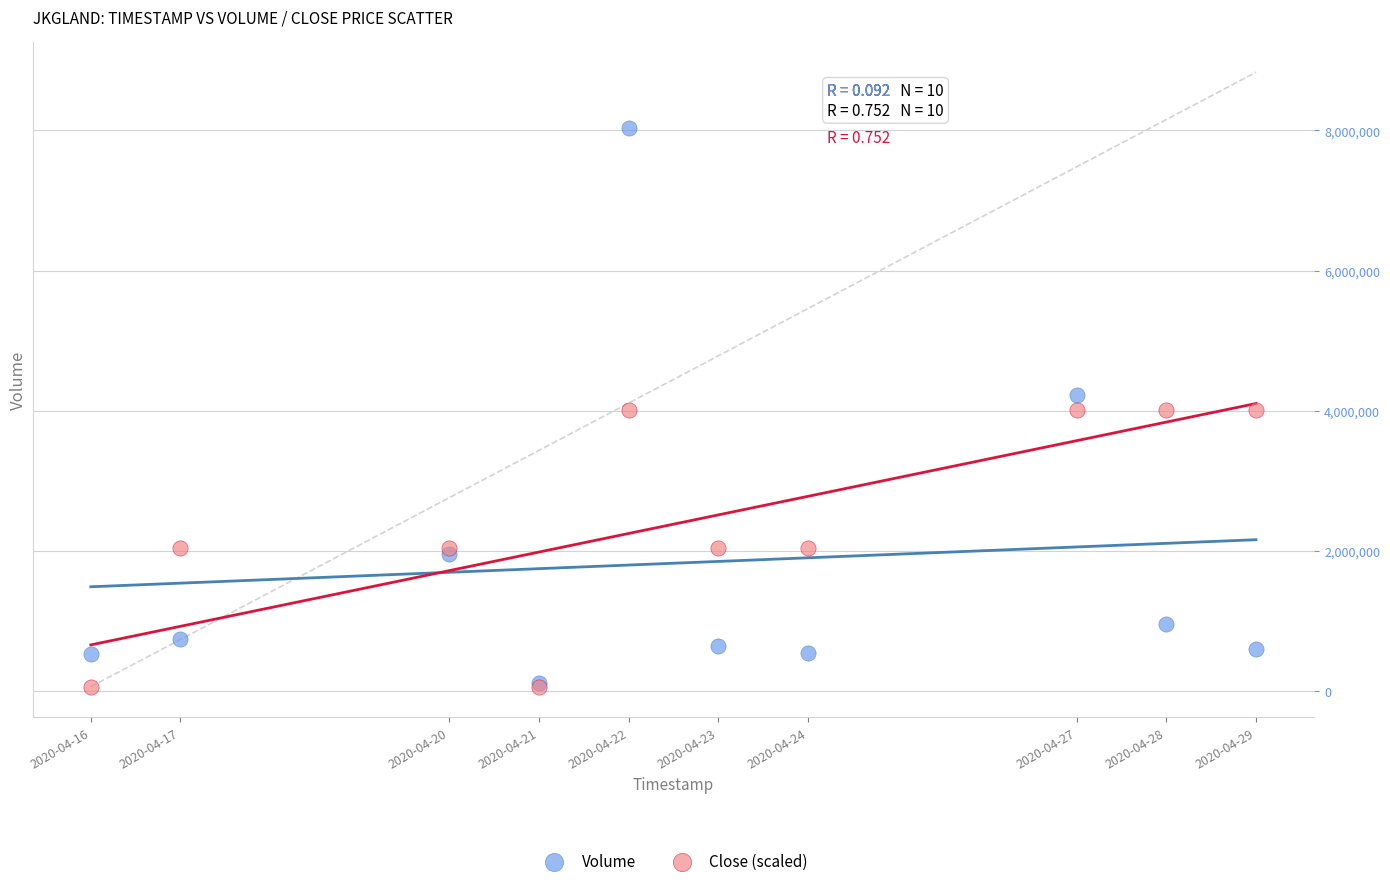

Which series contains the highest Y value?

Volume